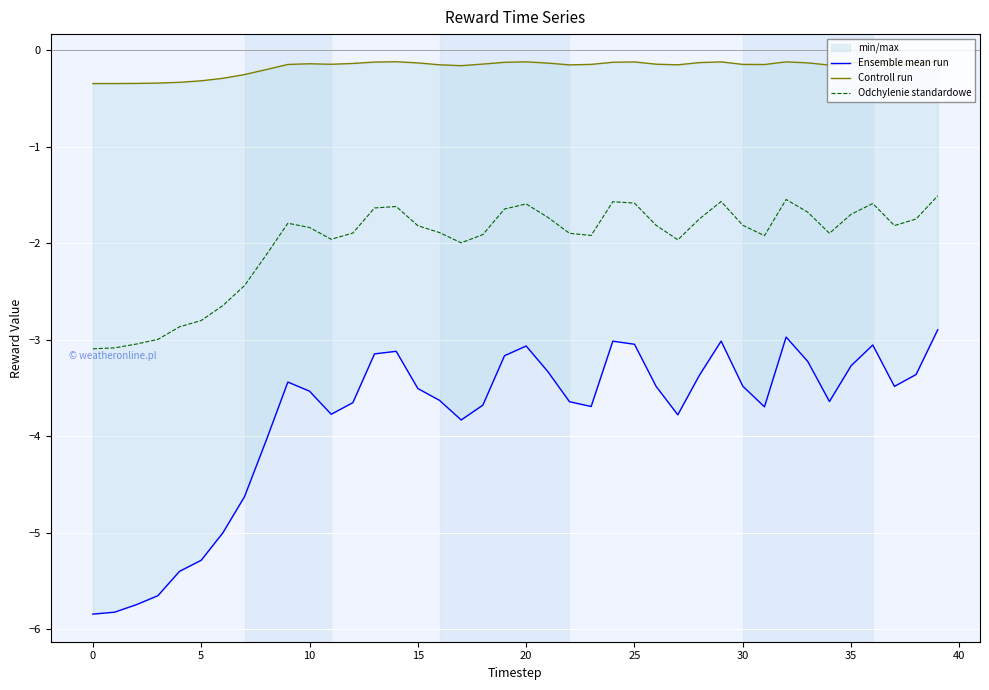

The value of Ensemble mean run at 29 is -3.0. True or false?

True